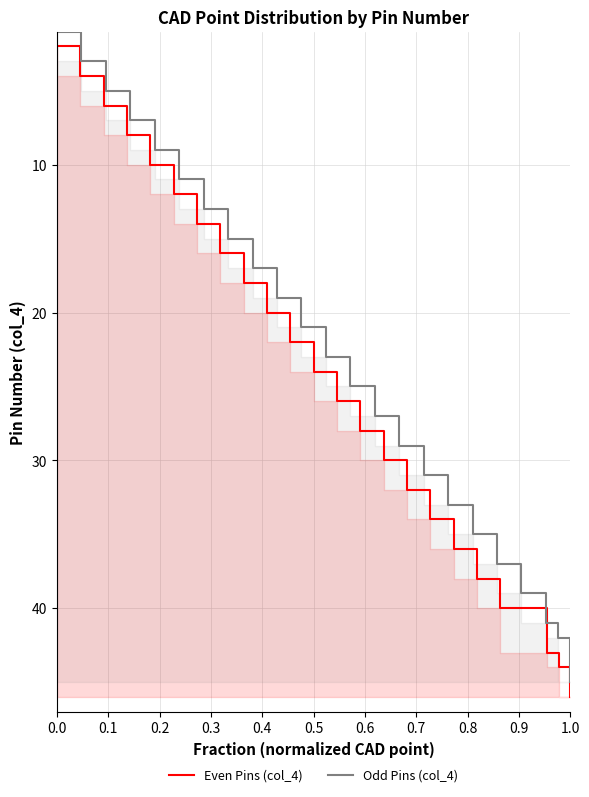

Reading left to right, extract all data points from this chart.

Even Pins (col_4): 2	4	6	8	10	12	14	16	18	20	22	24	26	28	30	32	34	36	38	40	43	44	46
Odd Pins (col_4): 1	3	5	7	9	11	13	15	17	19	21	23	25	27	29	31	33	35	37	39	41	42	45